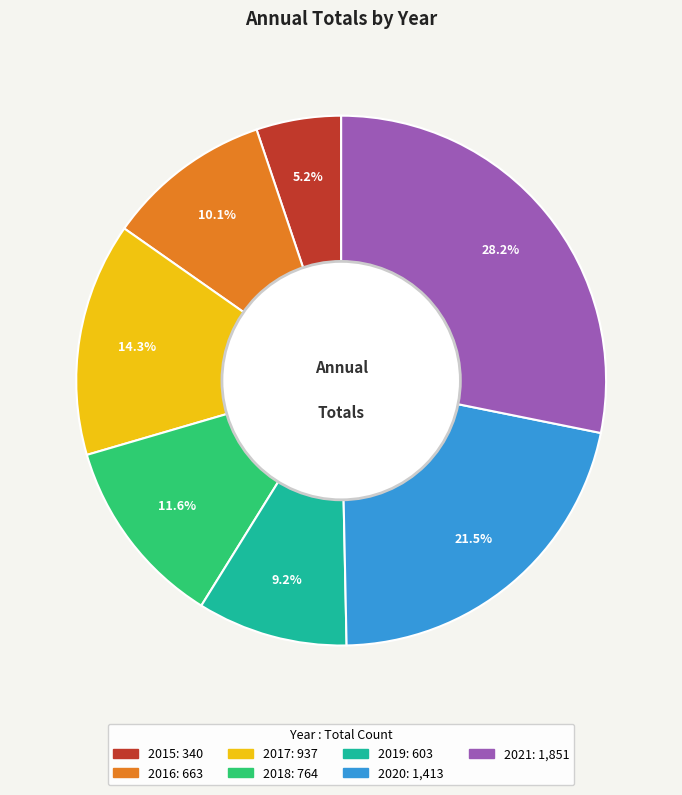

Rank the categories by value from lowest to highest.

2015, 2019, 2016, 2018, 2017, 2020, 2021